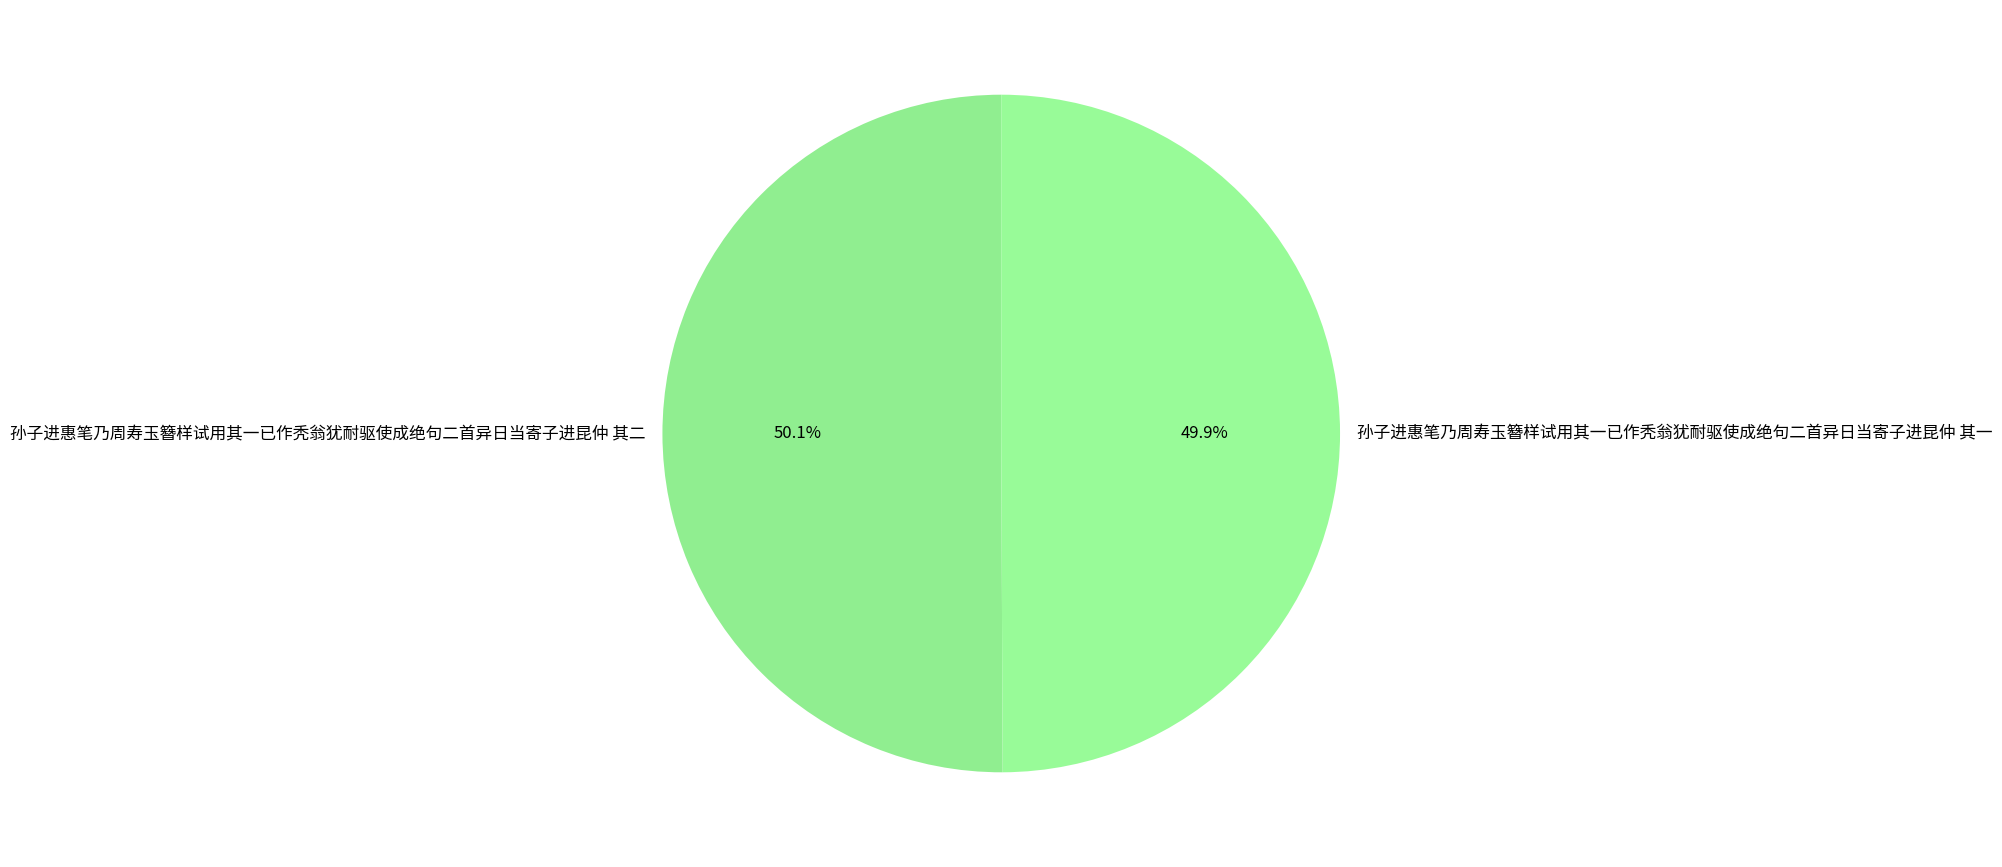

To the nearest percent, what is the average slice percentage?

50%